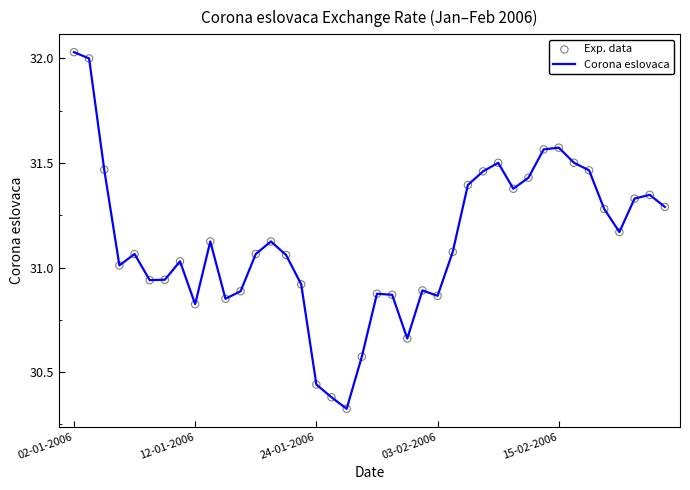

What is the difference between the maximum and minimum values?

1.7